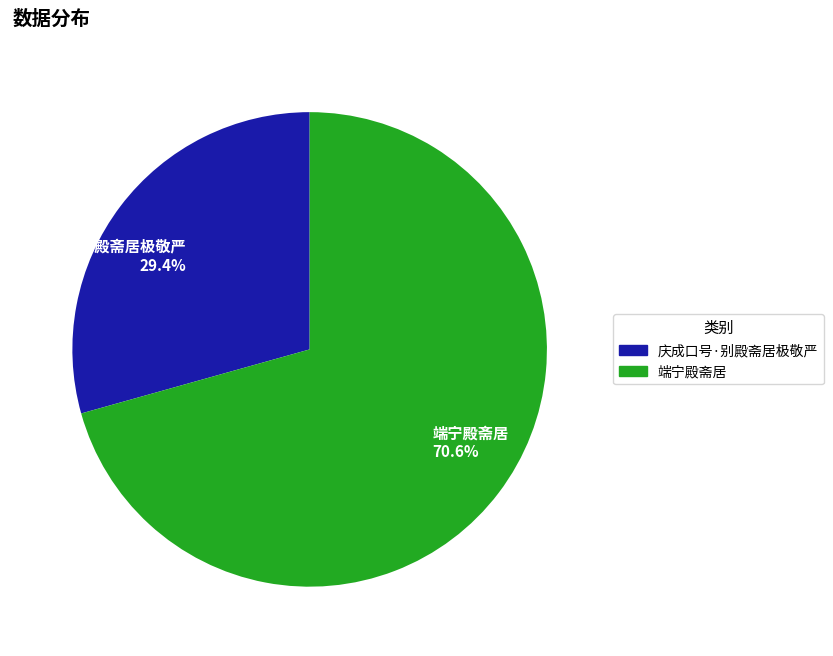

Which slice is the largest?

端宁殿斋居